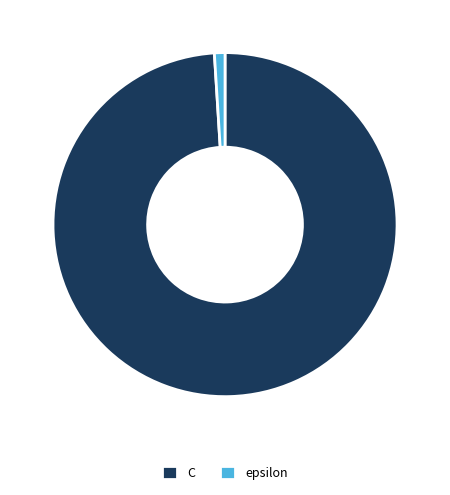

Is the sum of C and epsilon greater than half?

Yes